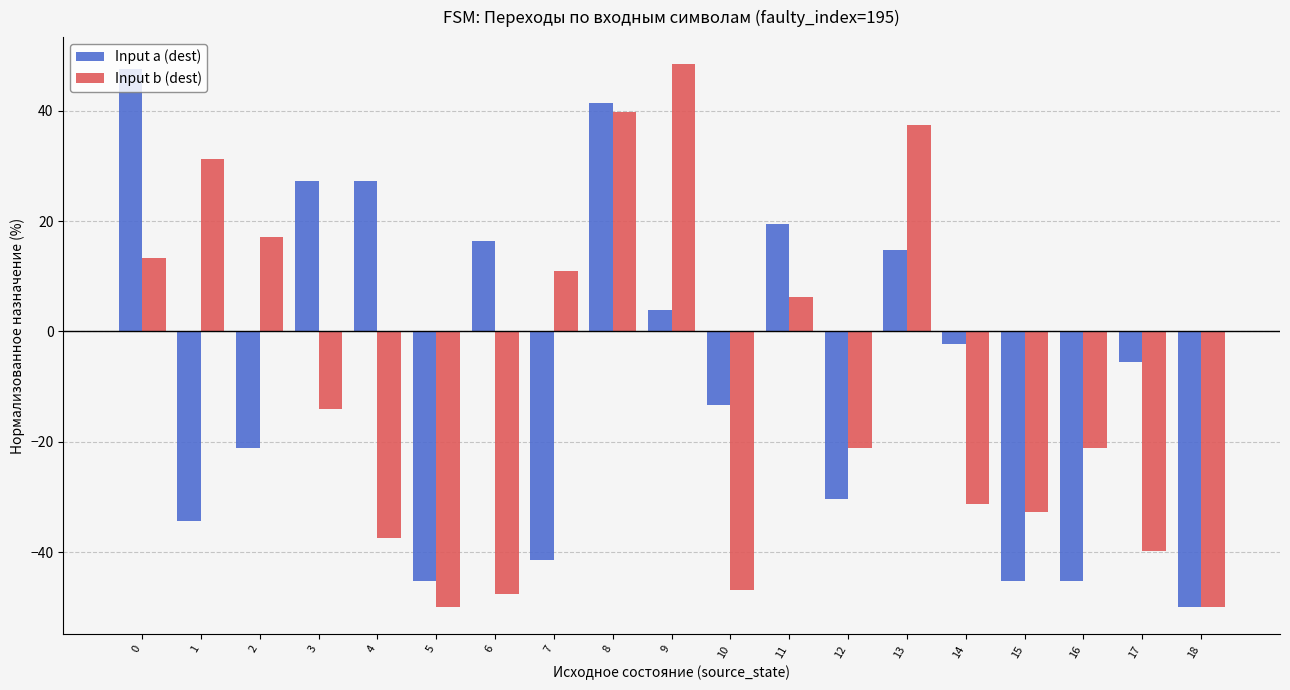

At 5, list the series in order from smallest to largest.

Input b (dest), Input a (dest)